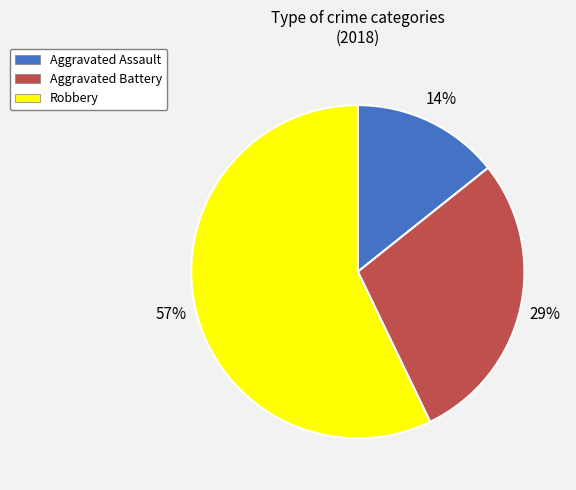

To the nearest percent, what is the combined percentage of Robbery and Aggravated Assault?

71%